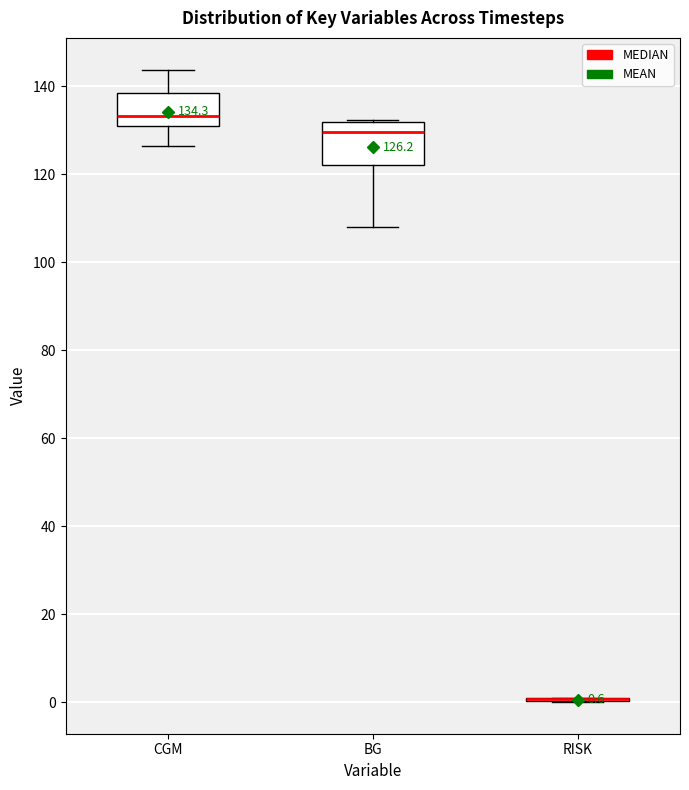

Comparing the boxes themselves (not the whiskers), which one is the tallest?

BG